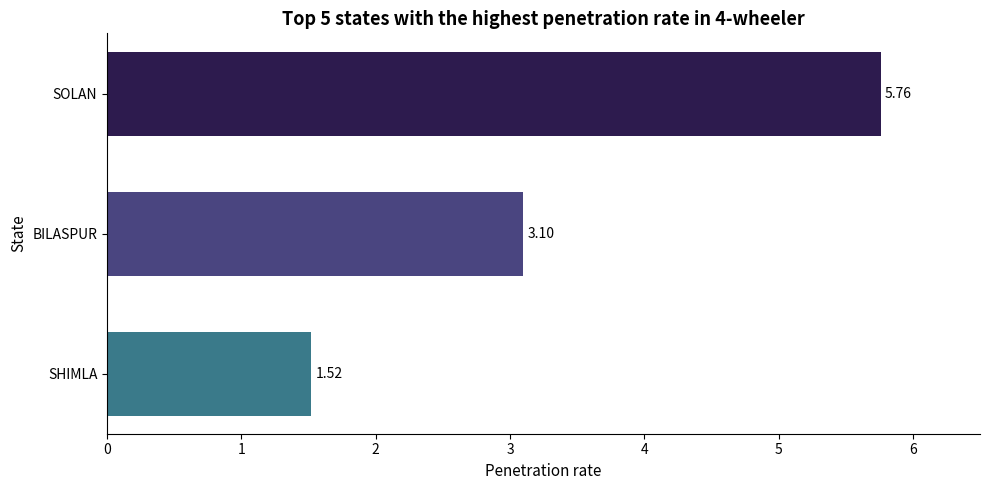

Which category has the lowest value across all series?

SHIMLA